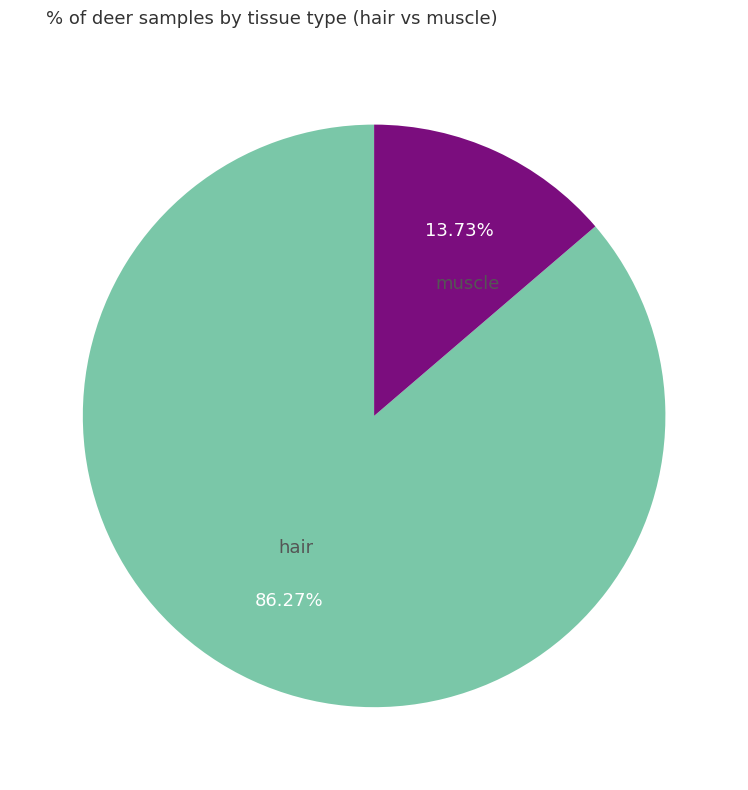

How many slices are in this pie chart?

2